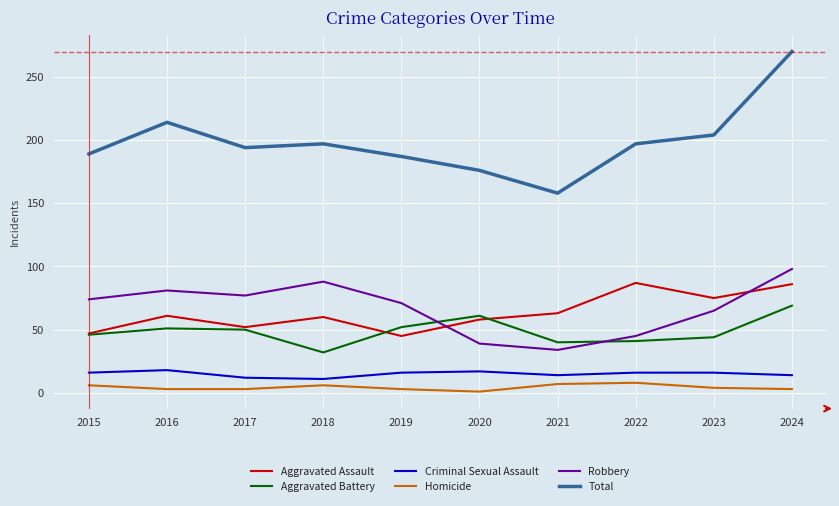

Is it true that Criminal Sexual Assault equals 18 at 2016?

True